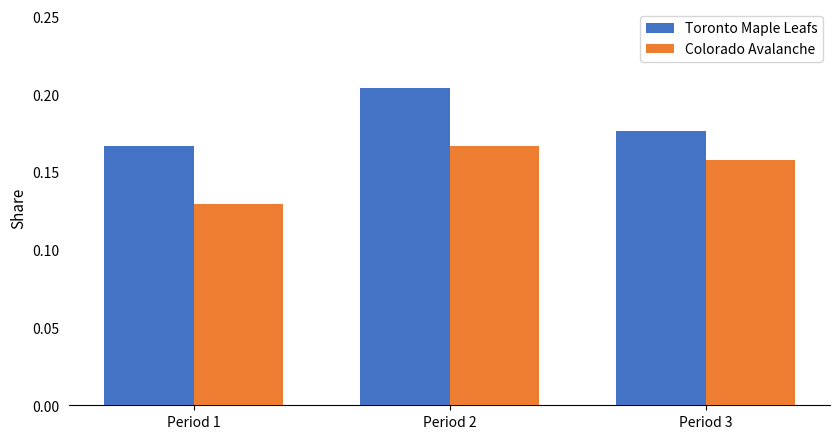

At how many categories does at least one series exceed 0?

3